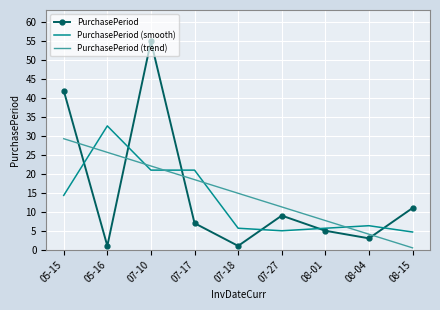

At 08-01, list the series in order from largest to smallest.

PurchasePeriod (trend), PurchasePeriod (smooth), PurchasePeriod